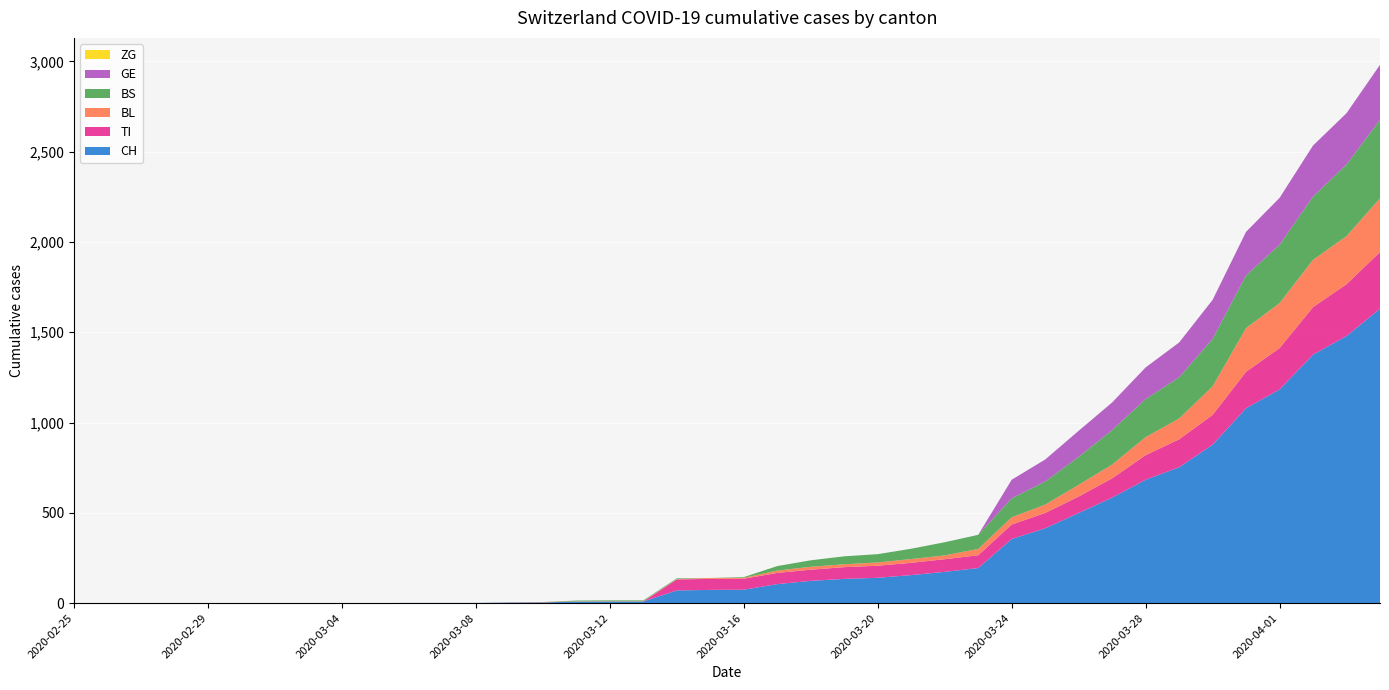

Reading left to right, what are all the values shown in this chart?

CH: 0	0	0	0	0	0	0	0	0	0	1	1	1	3	4	8	9	9	70	73	74	105	123	134	140	155	173	194	355	414	499	584	683	752	877	1079	1183	1376	1479	1630
TI: 0	0	0	0	0	0	0	0	0	0	0	0	0	0	0	0	0	0	61	61	61	62	62	65	67	68	70	71	80	85	91	107	136	155	165	202	229	263	287	314
BL: 0	0	0	0	0	0	0	0	0	0	0	0	0	1	2	2	2	2	2	5	5	13	16	16	18	21	21	35	40	46	65	76	100	115	158	242	249	262	266	298
BS: 0	0	0	0	0	0	0	0	0	0	0	0	0	0	0	4	4	4	4	0	4	25	36	44	46	57	73	78	105	128	155	191	211	228	263	292	323	350	397	434
GE: 0	0	0	0	0	0	0	0	0	0	0	0	0	0	0	0	0	0	0	0	0	0	0	0	0	0	0	0	103	122	144	153	175	193	216	241	260	283	284	305
ZG: 0	0	0	0	0	0	0	0	0	0	0	0	0	0	0	0	0	0	0	0	0	0	0	0	0	0	0	0	0	0	0	0	0	0	0	0	0	0	0	0